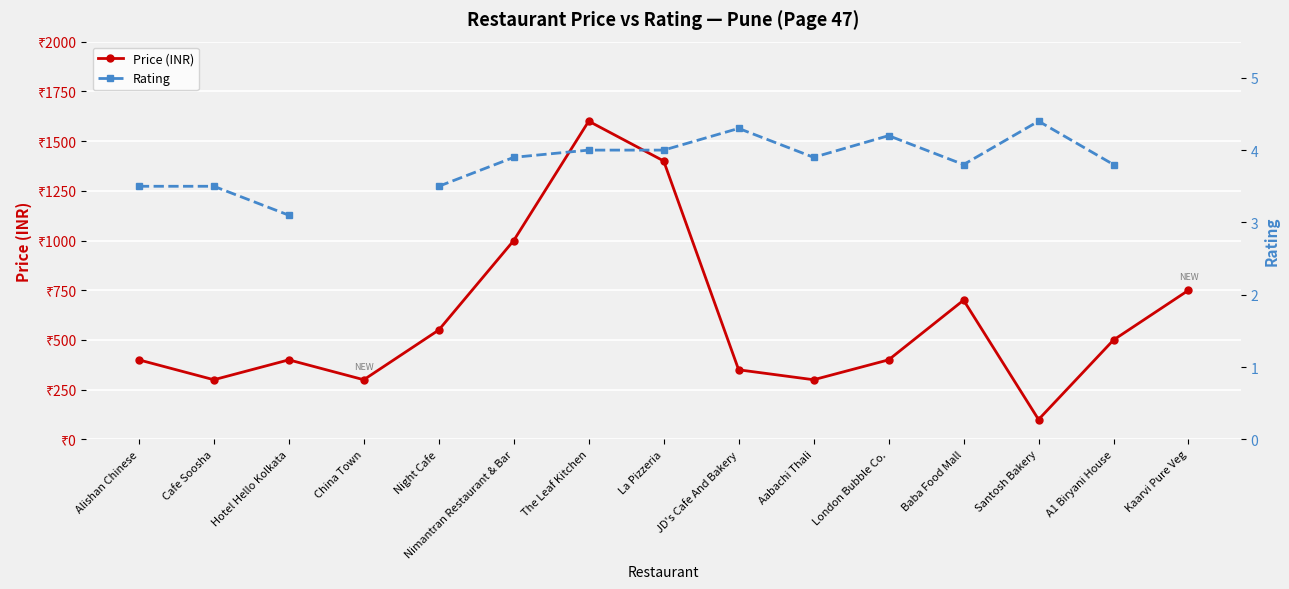

What is the average value of the Price (INR) series?

603.3